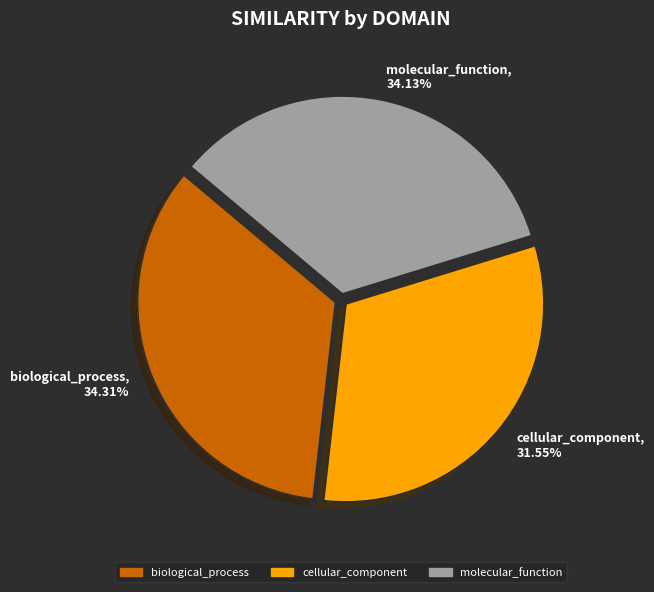

To the nearest percent, what percentage of the pie is cellular_component?

32%